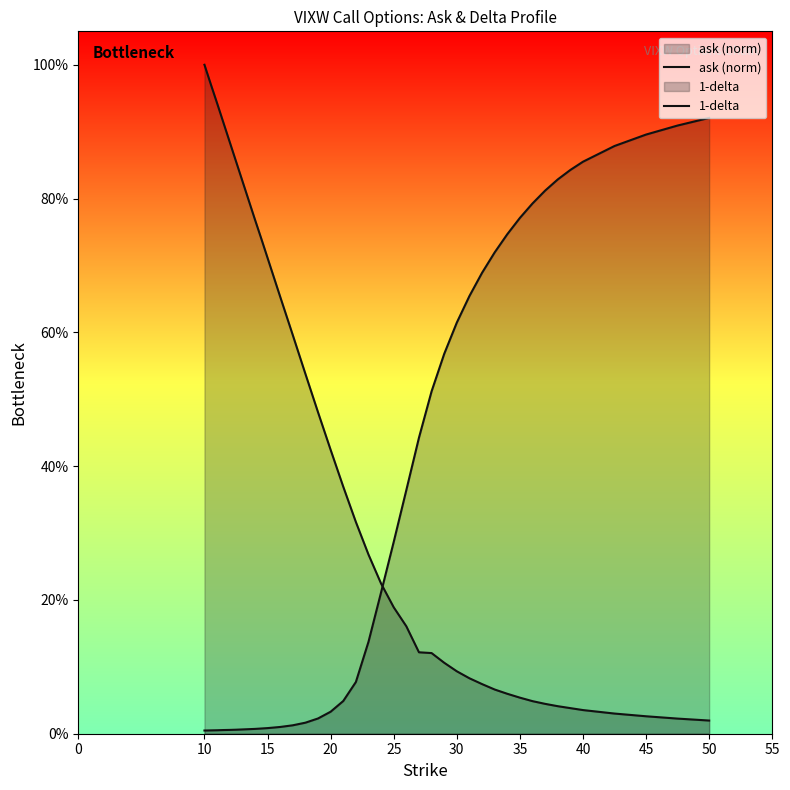

What is the greatest value displayed?

1.0